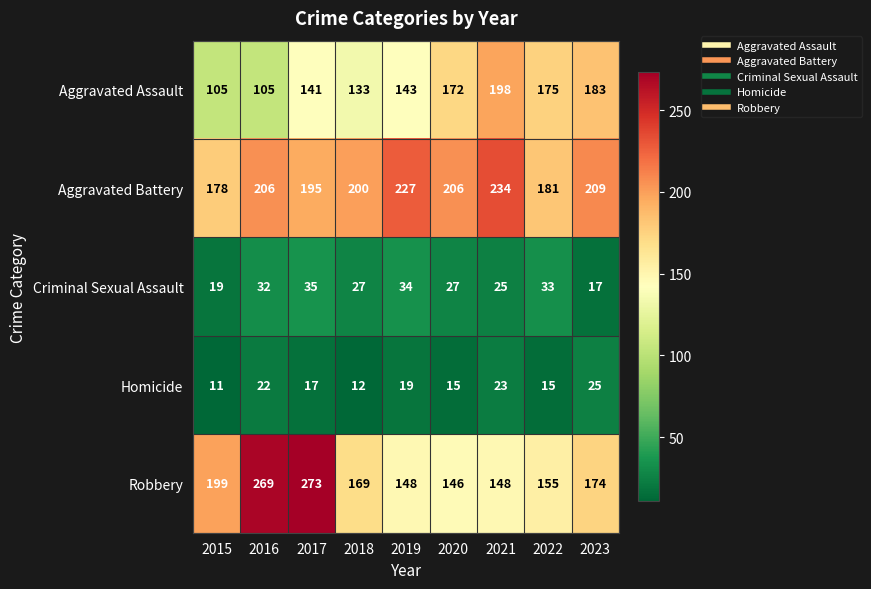

What is the total value across all series at 2023?

608